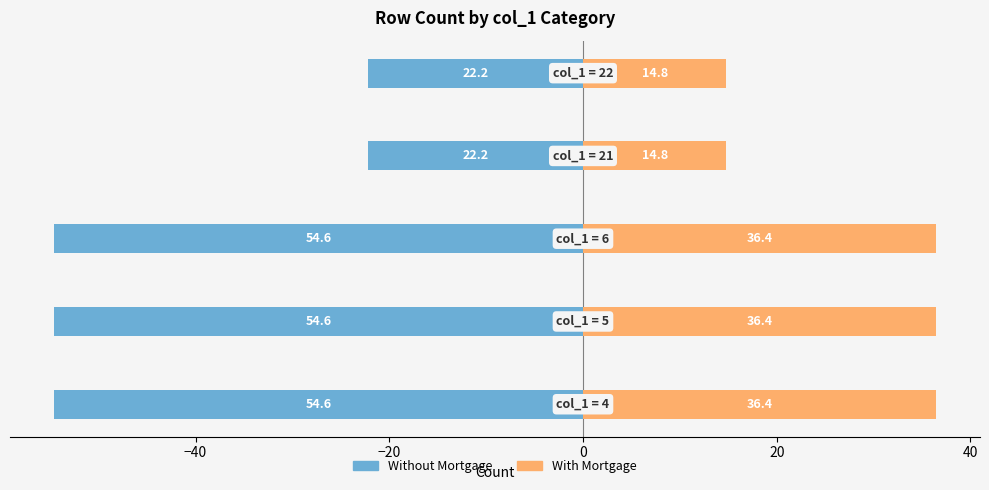

Which series has the largest range (max minus min)?

Without Mortgage